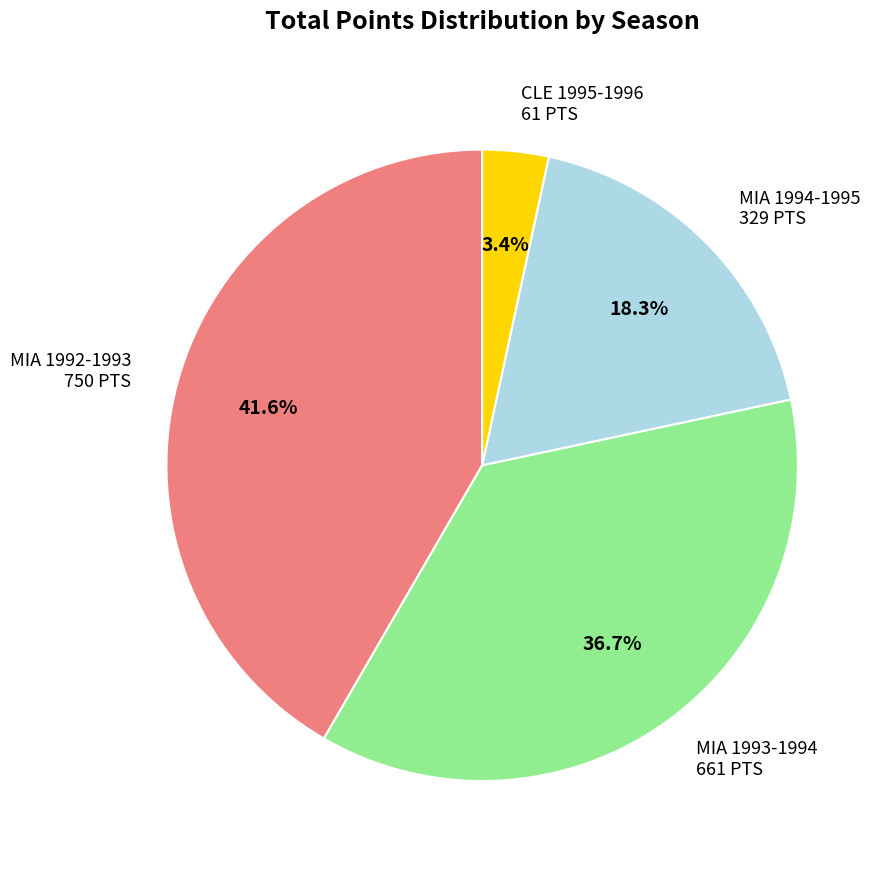

The CLE 1995-1996 slice represents 9% of the pie. True or false?

False